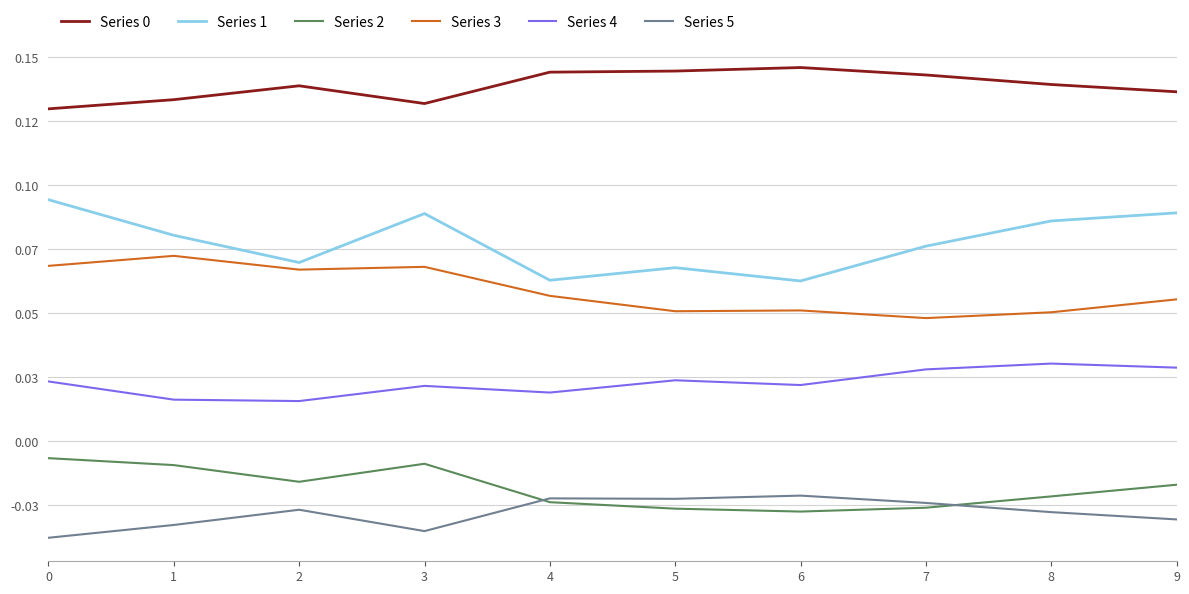

What value does the Series 3 series have at 1?

0.1